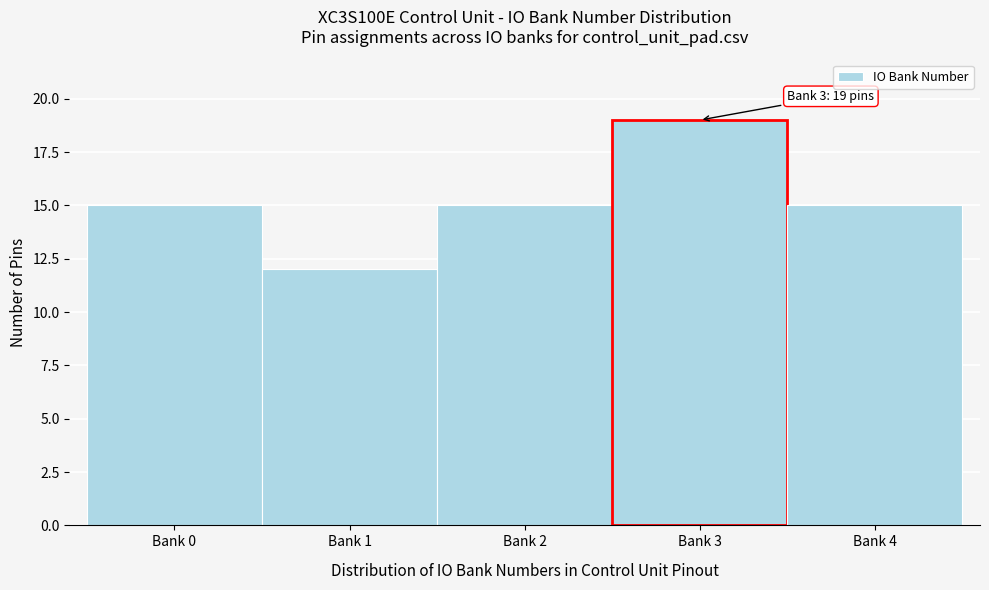

Reading left to right, extract all data points from this chart.

Bank 0=15	Bank 1=12	Bank 2=15	Bank 3=19	Bank 4=15